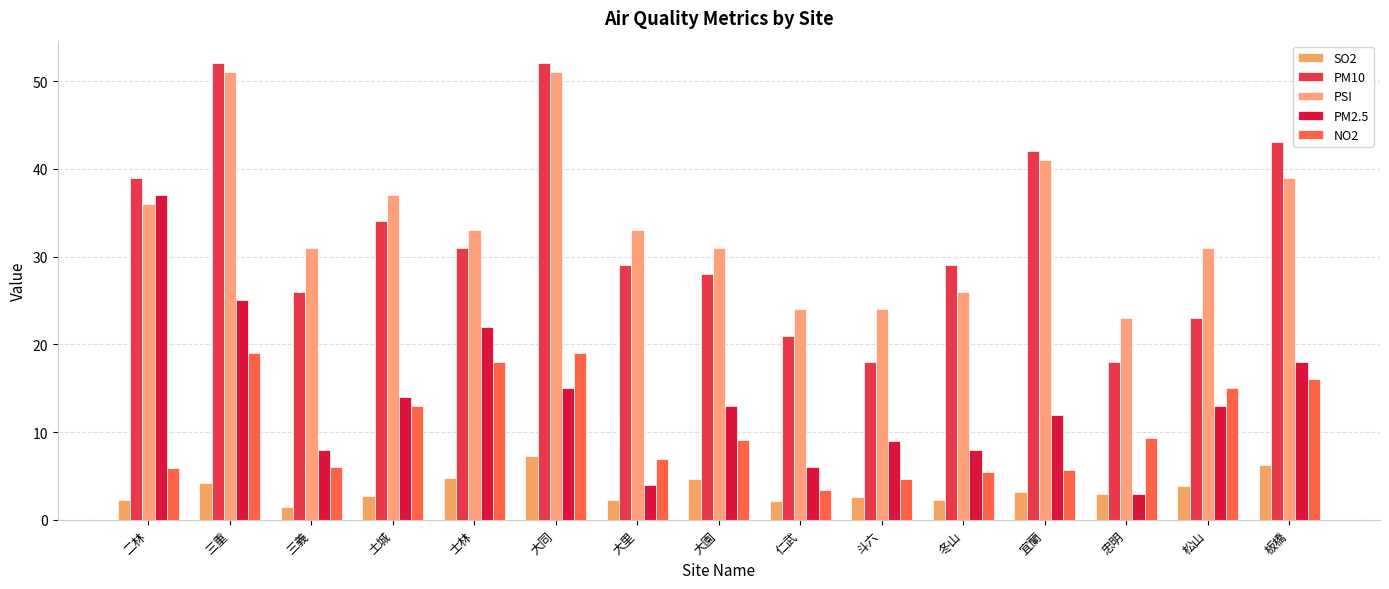

Which has a higher value, 忠明 or 三義?

忠明